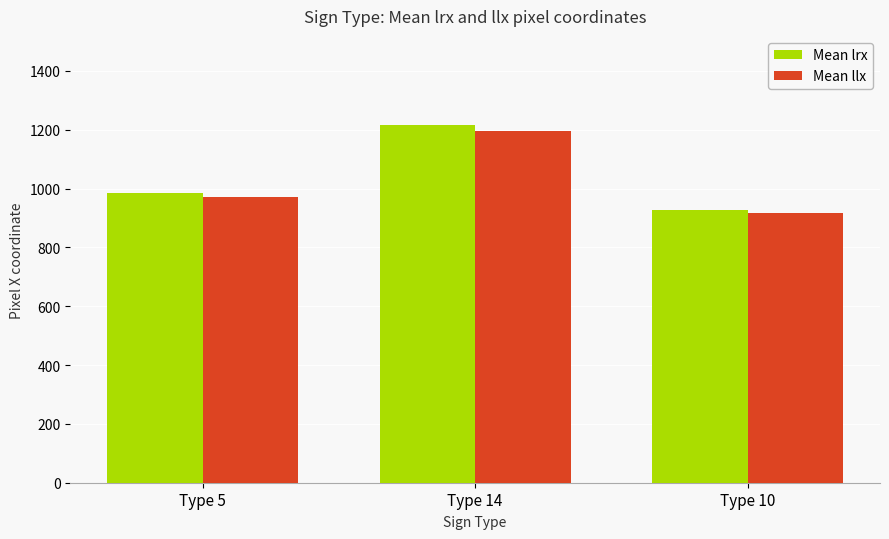

How many groups of bars are there?

3